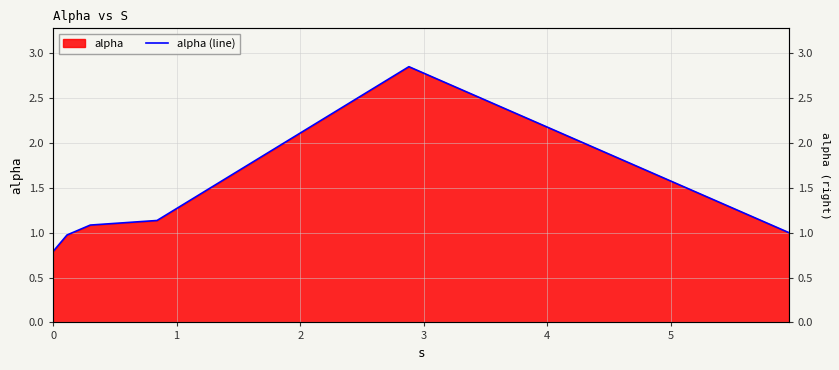

What is the value of the 3rd point from the left?

1.1